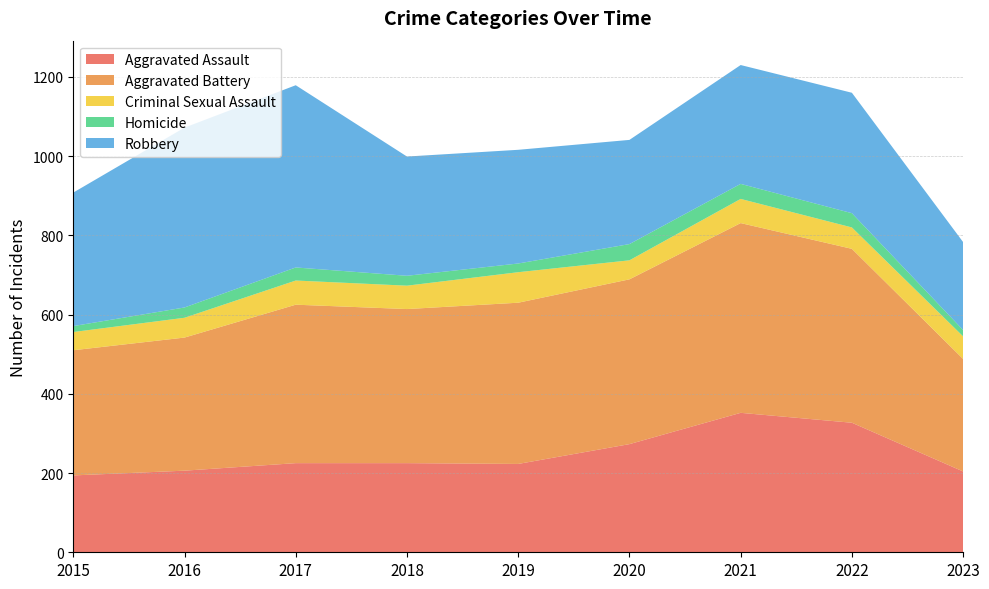

Reading left to right, transcribe all the data shown in this chart.

Aggravated Assault: 194	206	225	225	223	273	352	327	204
Aggravated Battery: 316	336	400	389	407	416	479	439	284
Criminal Sexual Assault: 46	50	61	59	77	48	61	54	57
Homicide: 15	26	33	25	22	41	38	36	16
Robbery: 337	454	460	301	287	263	300	304	222